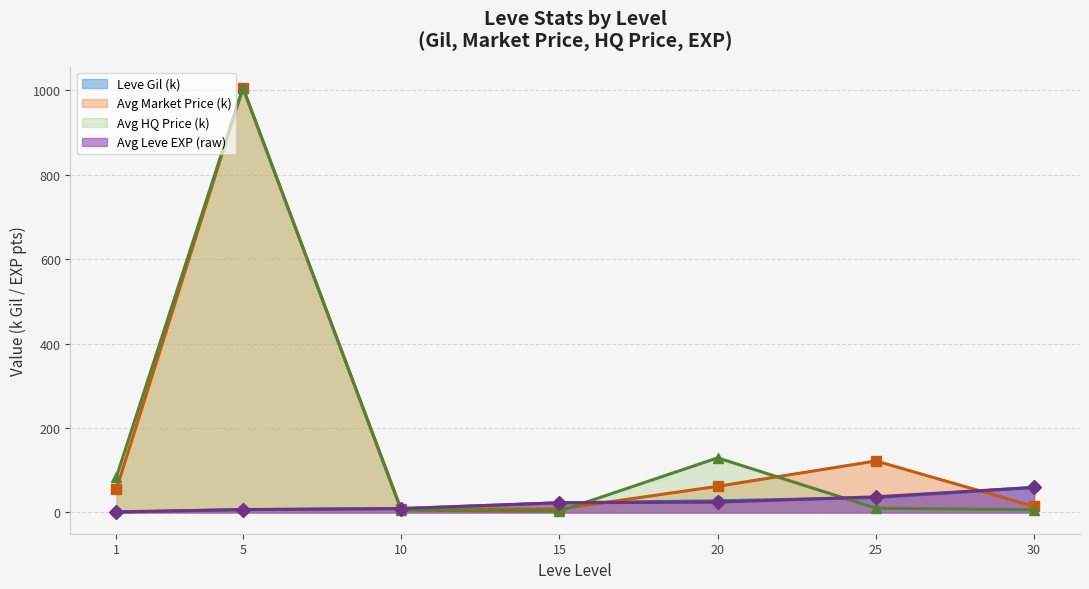

Reading left to right, transcribe all the data shown in this chart.

Leve Gil: 1=1.5	5=7.0	10=9.2	15=23.1	20=24.6	25=37.1	30=59.4
currentAveragePrice: 1=55.5	5=1006.2	10=7.6	15=8.1	20=62.0	25=122.1	30=14.4